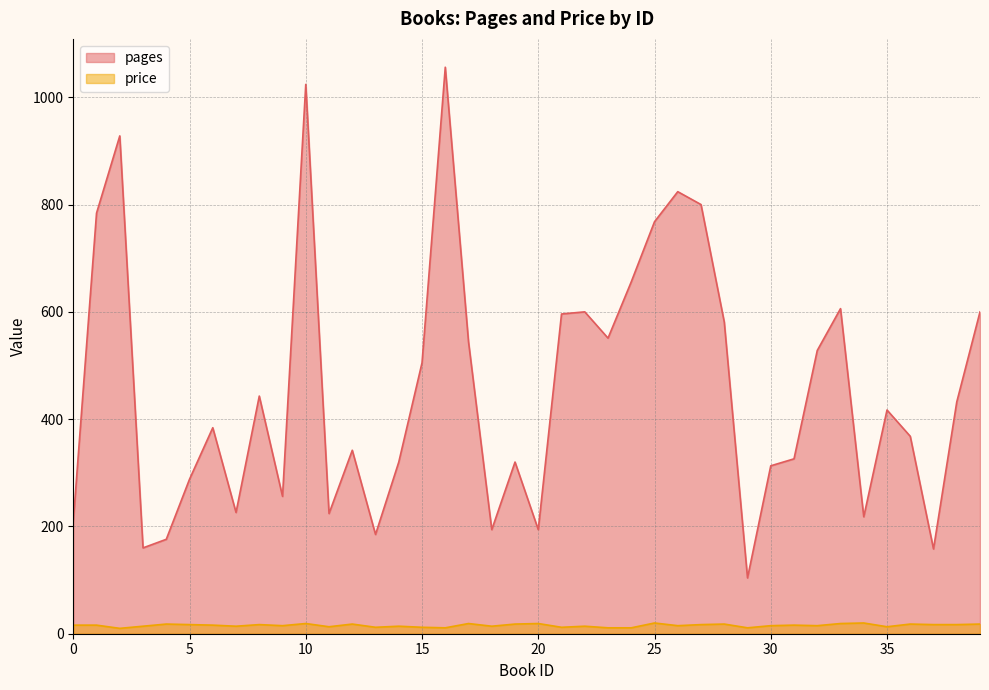

Reading right to left, extract all data points from this chart.

pages: 600	432	158	368	417	218	606	528	326	313	104	581	800	824	768	656	551	600	596	194	320	194	544	1056	505	320	185	342	224	1024	256	443	226	384	288	176	160	928	784	209
price: 18	17	17	18	13	20	19	15	16	15	11	18	17	15	20	11	11	14	12	19	18	14	19	11	12	14	12	18	13	19	15	17	14	16	17	18	14	10	16	16